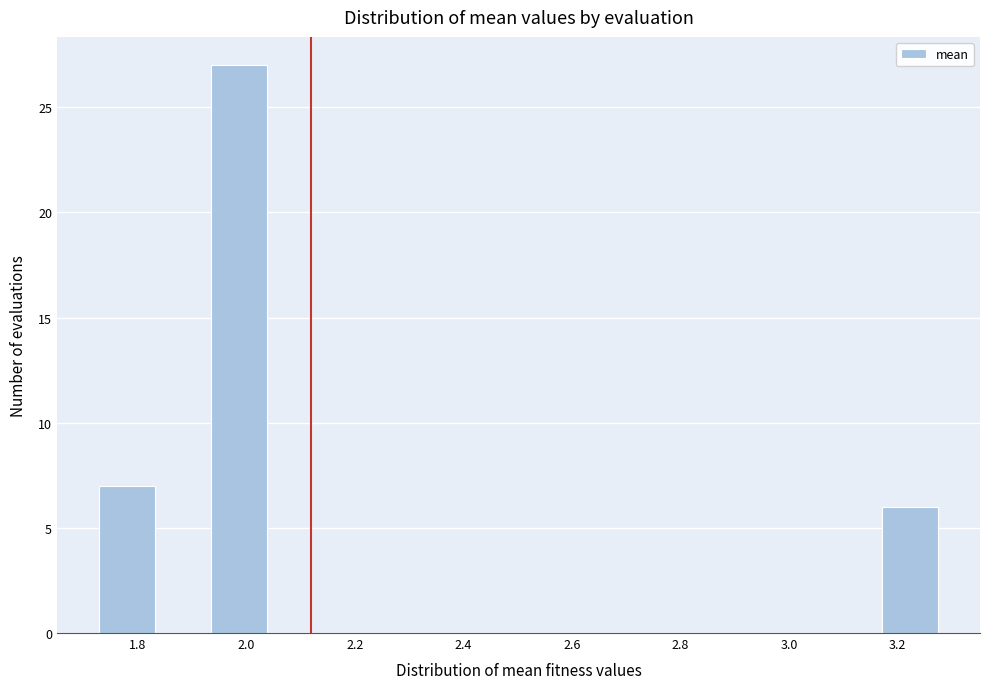

Which range on the x-axis has the tallest bar?

1.94 to 2.04